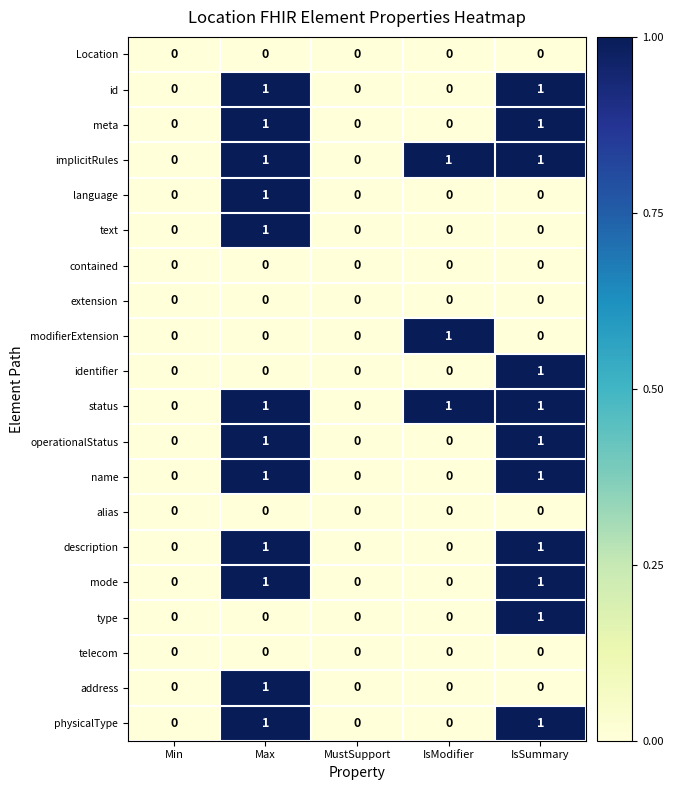

True or false: status has a value of 1 at IsSummary.

True